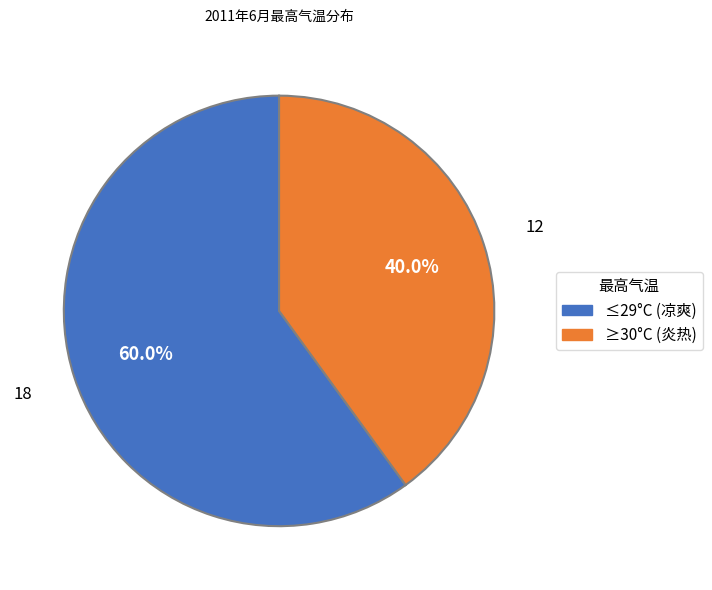

Is there a majority slice in this chart?

Yes